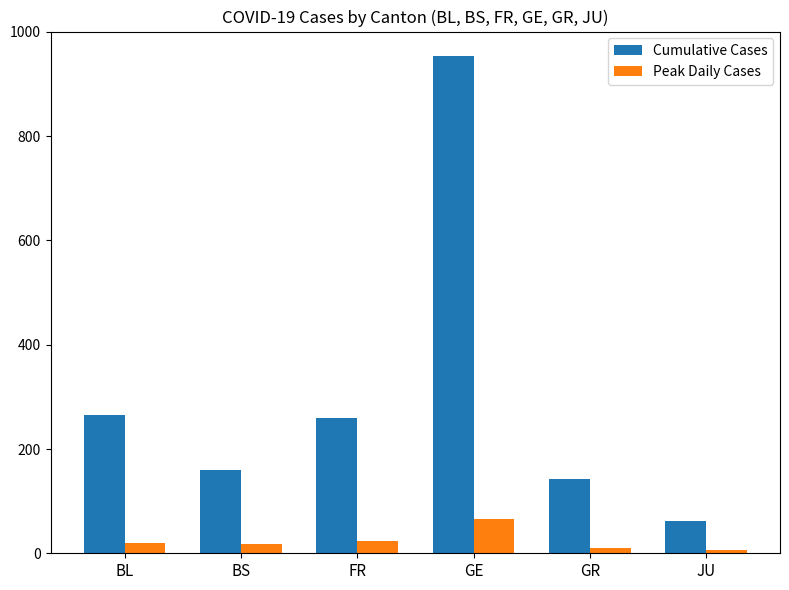

How many groups of bars are there?

6